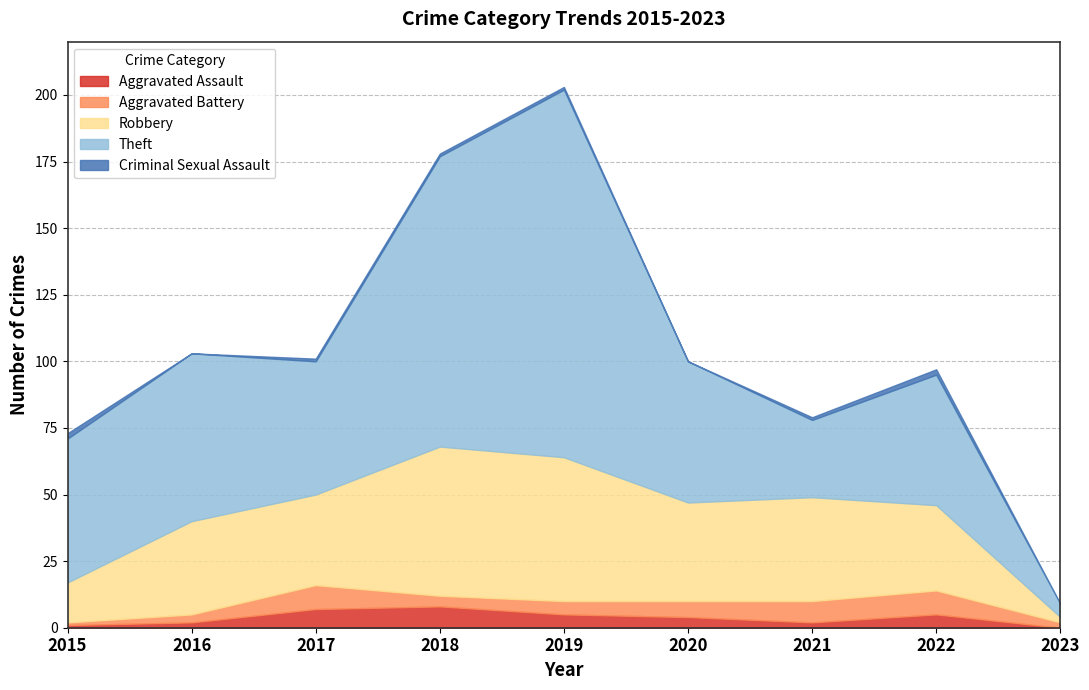

True or false: Robbery and Criminal Sexual Assault cross at least once.

False